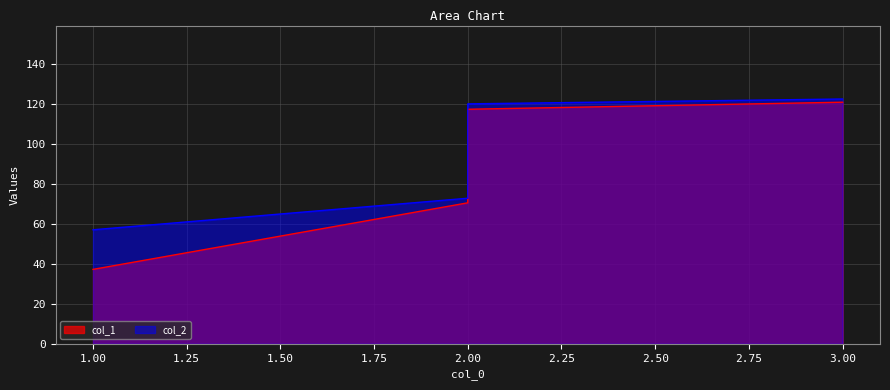

True or false: col_2 and col_1 cross at least once.

False